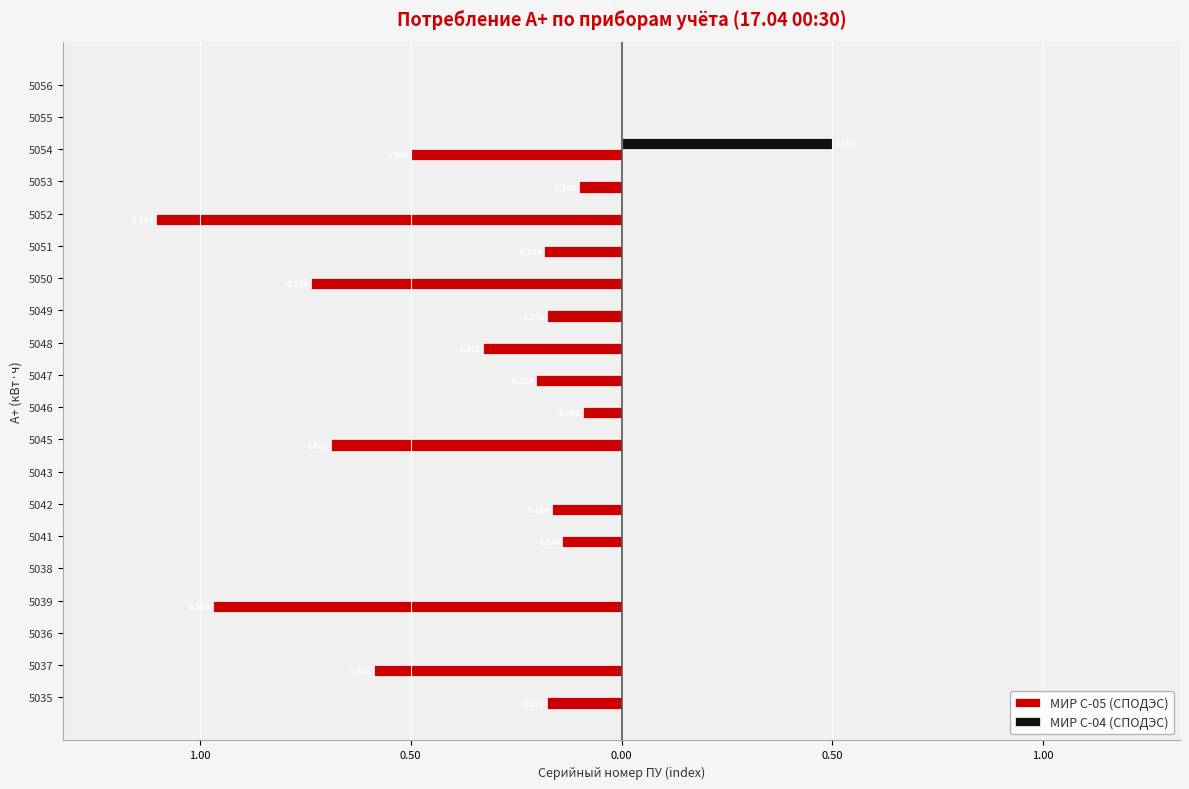

What are all the series names shown in the legend?

МИР С-05 (СПОДЭС), МИР С-04 (СПОДЭС)